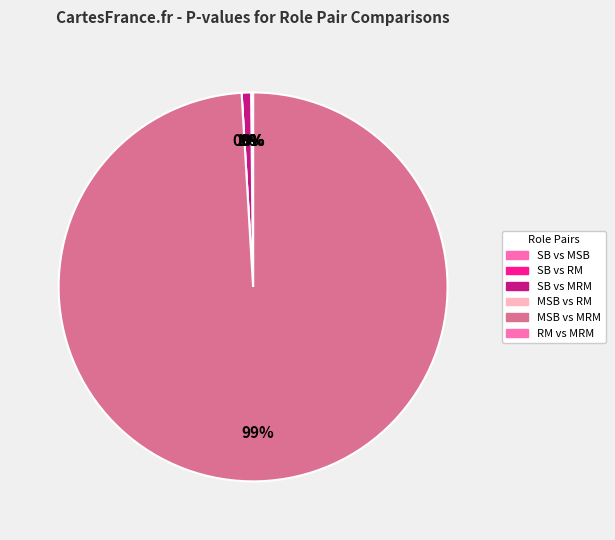

Rank the categories by value from highest to lowest.

Misleading Stock Broker vs Misleading Risk Manager, Stock Broker vs Misleading Risk Manager, Stock Broker vs Risk Manager, Stock Broker vs Misleading Stock Broker, Risk Manager vs Misleading Risk Manager, Misleading Stock Broker vs Risk Manager